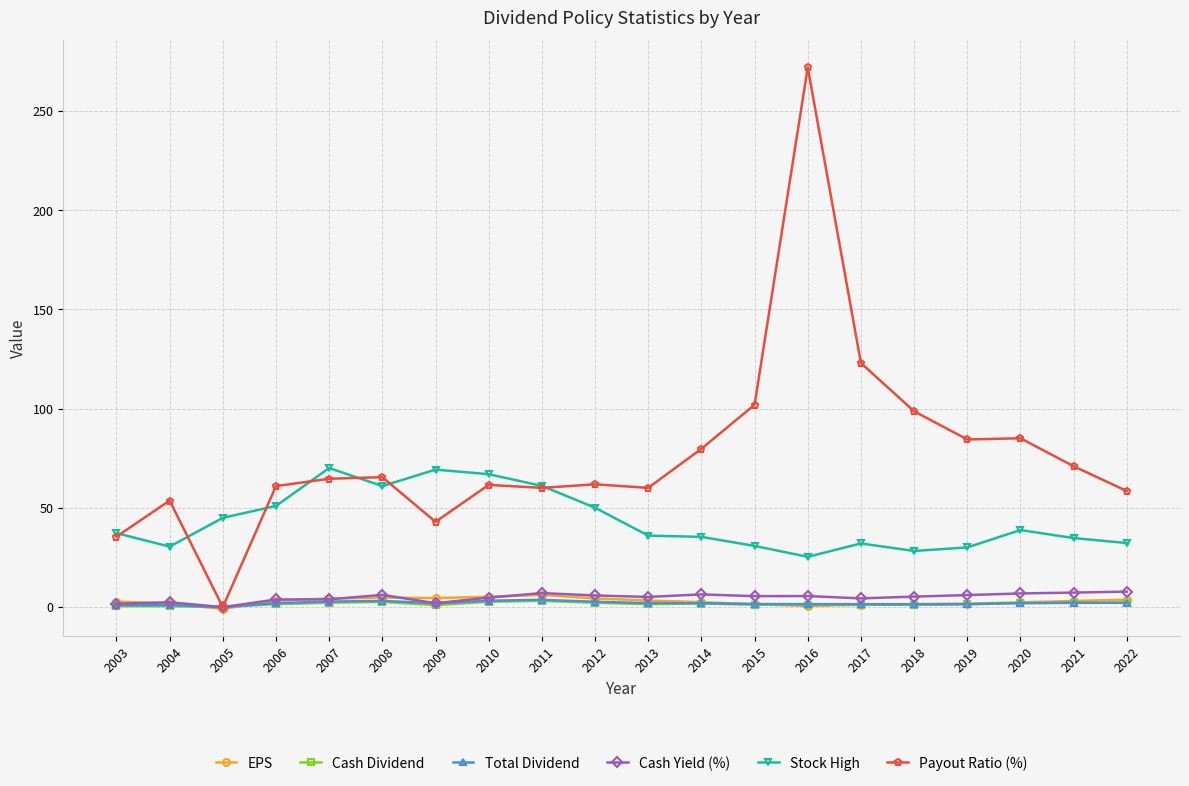

List the series in order of their peak value, highest first.

Payout Ratio (%), Stock High, Cash Yield (%), EPS, Total Dividend, Cash Dividend